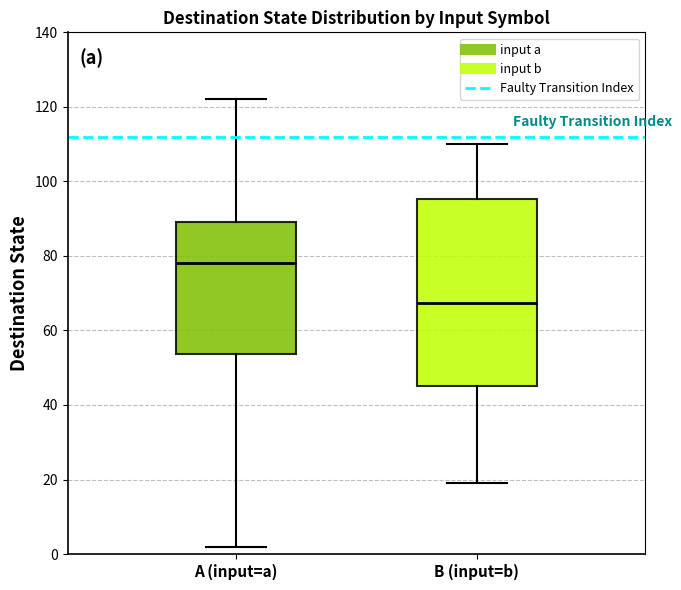

Reading left to right, transcribe this box plot: for each box, give where its median line is, the range the box spans, and where its two whiskers end, as read against the y-axis. The values are not printed on the chart, so give them approximately, as read against the axis.

A (input=a): median 78, box 54 to 90, whiskers 2 to 122
B (input=b): median 68, box 46 to 96, whiskers 20 to 110